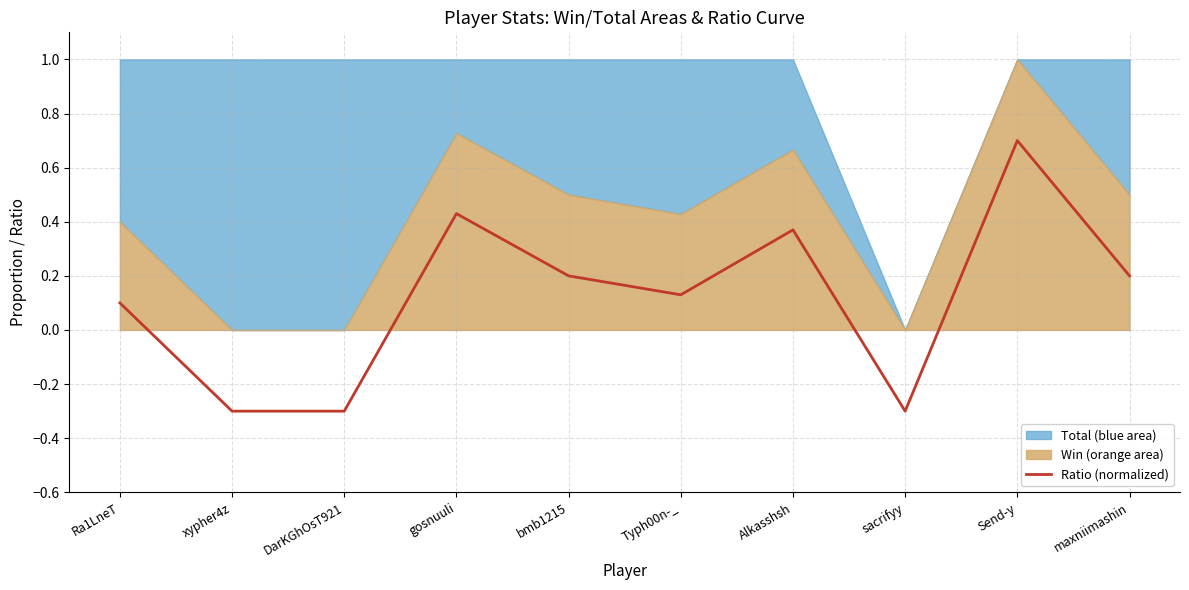

How many data points are above 0?

7